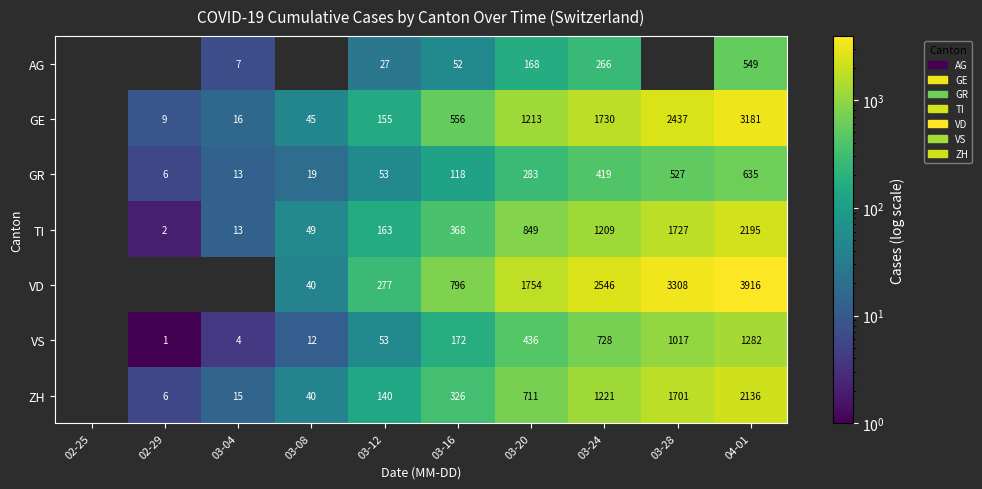

What is the difference between the highest and lowest values at 03-24?

2280